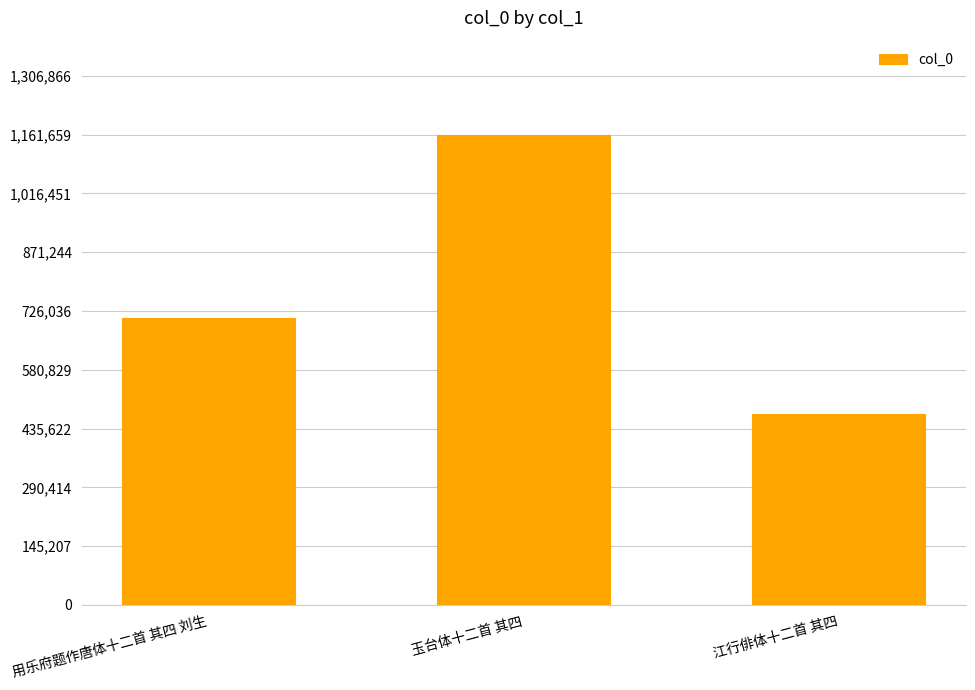

List the labels in order of value, largest first.

玉台体十二首 其四, 用乐府题作唐体十二首 其四 刘生, 江行俳体十二首 其四